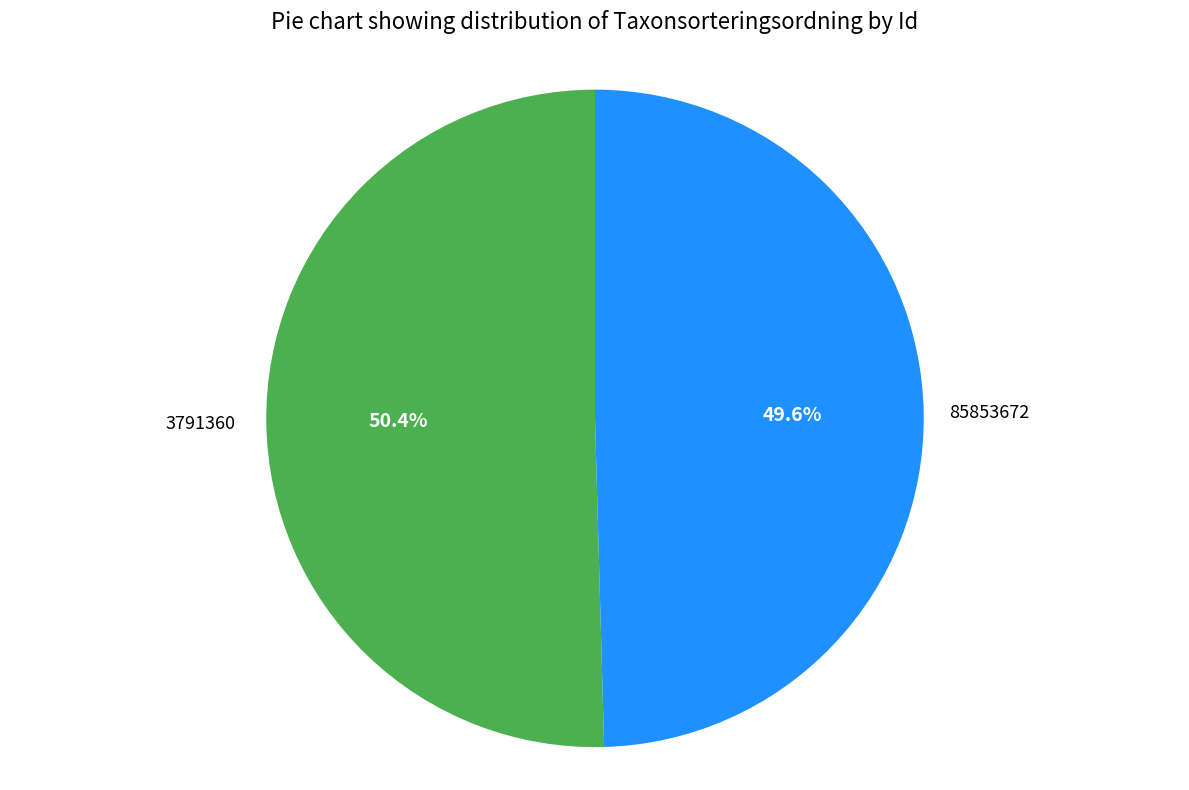

True or false: 85853672 accounts for 37% of the total.

False